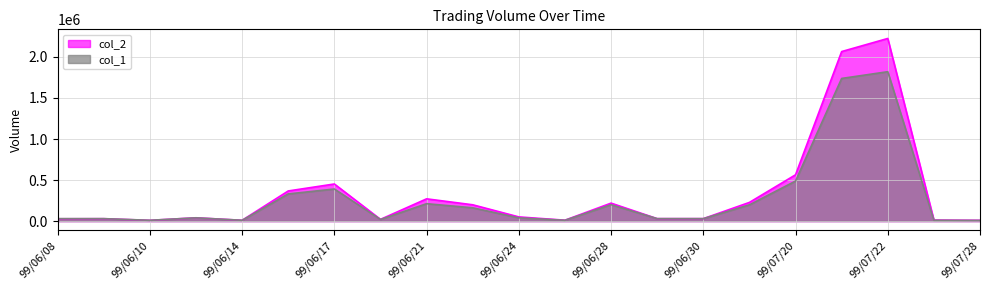

At how many categories does at least one series exceed 1631325?

2